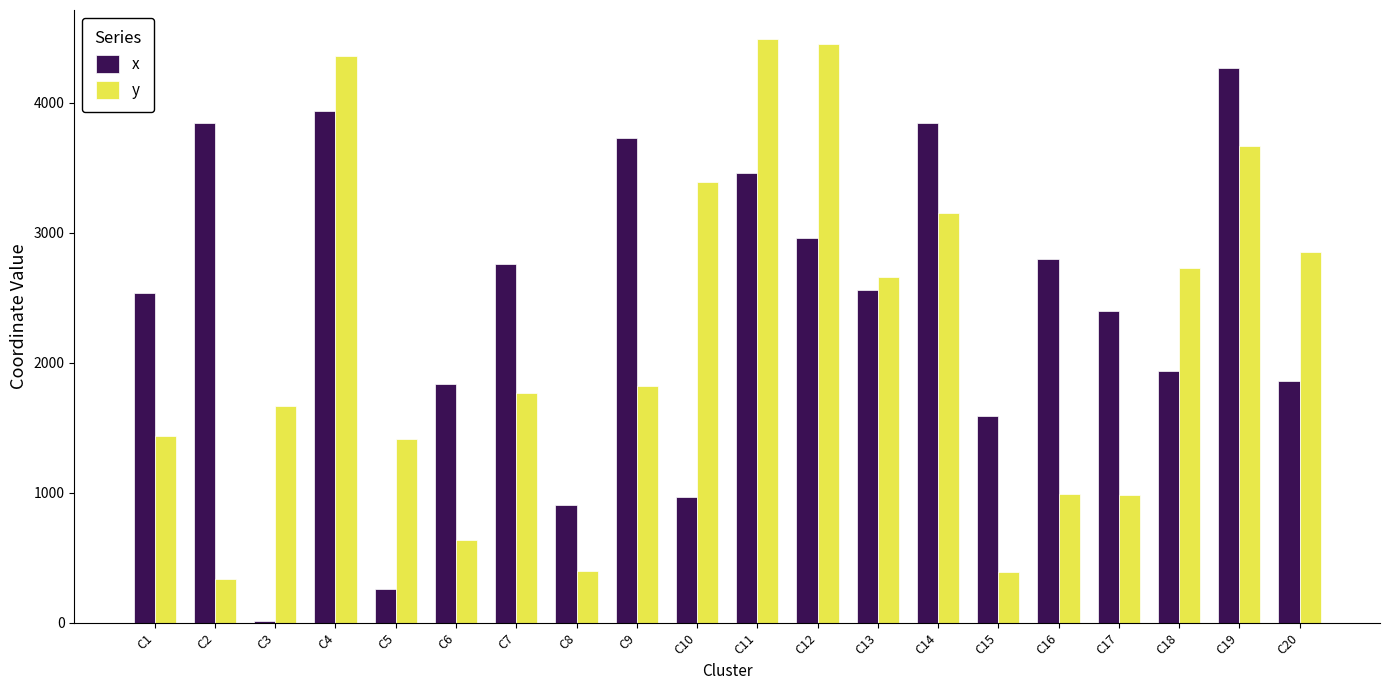

What is the approximate value of x at C8?

905